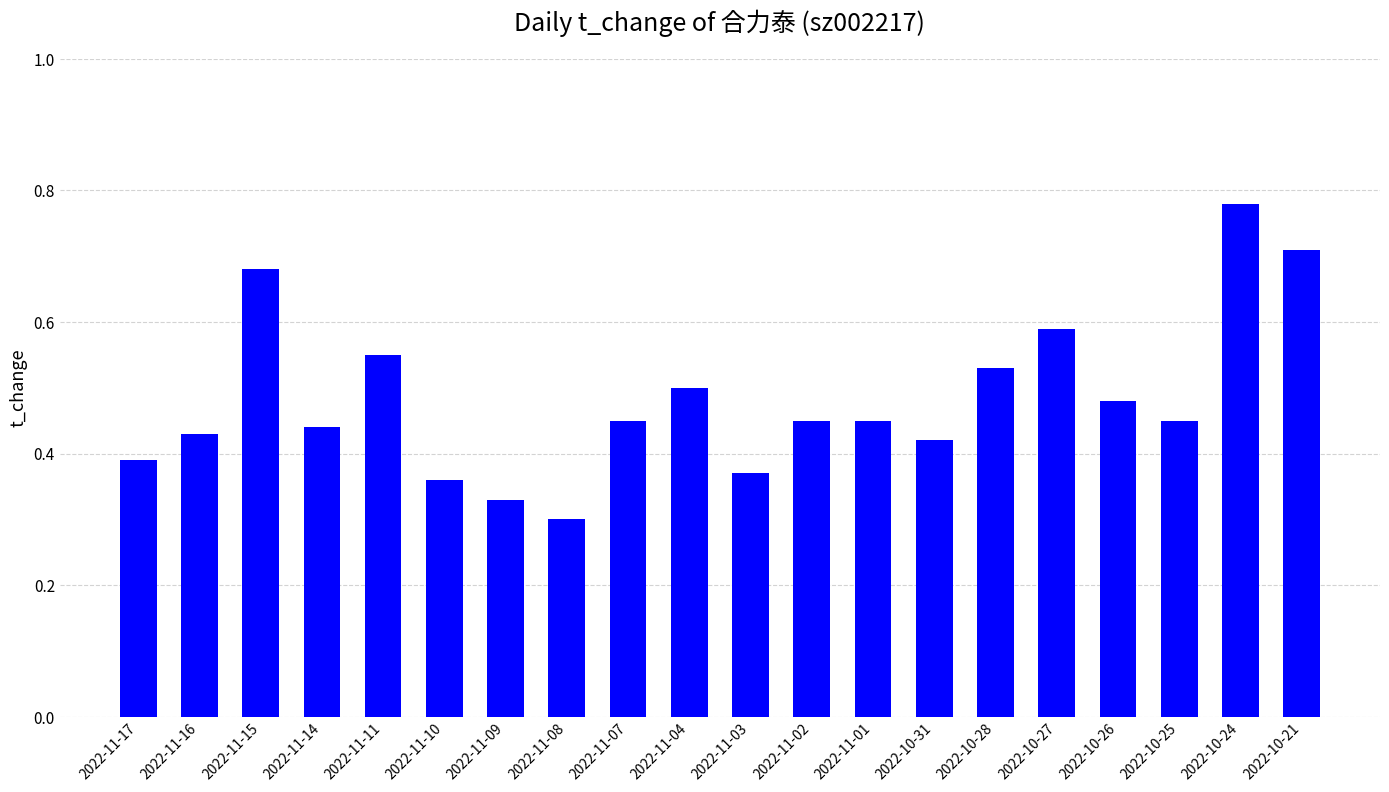

At which category does the chart reach its minimum across all series?

2022-11-08